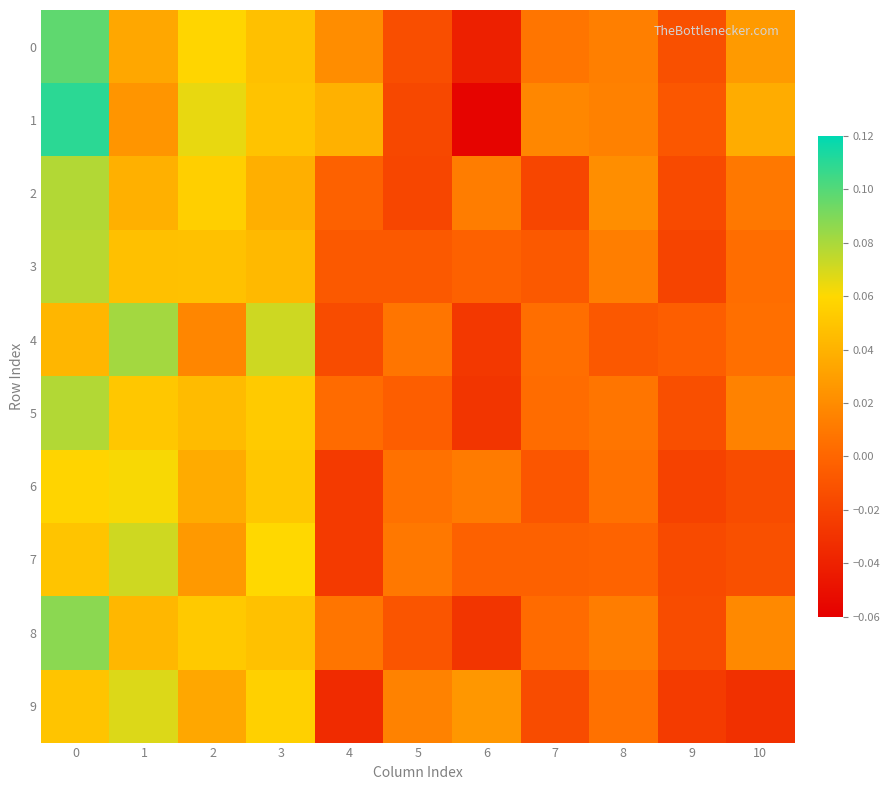

Rank the series by their maximum value, from lowest to highest.

6, 9, 7, 3, 2, 5, 4, 8, 0, 1